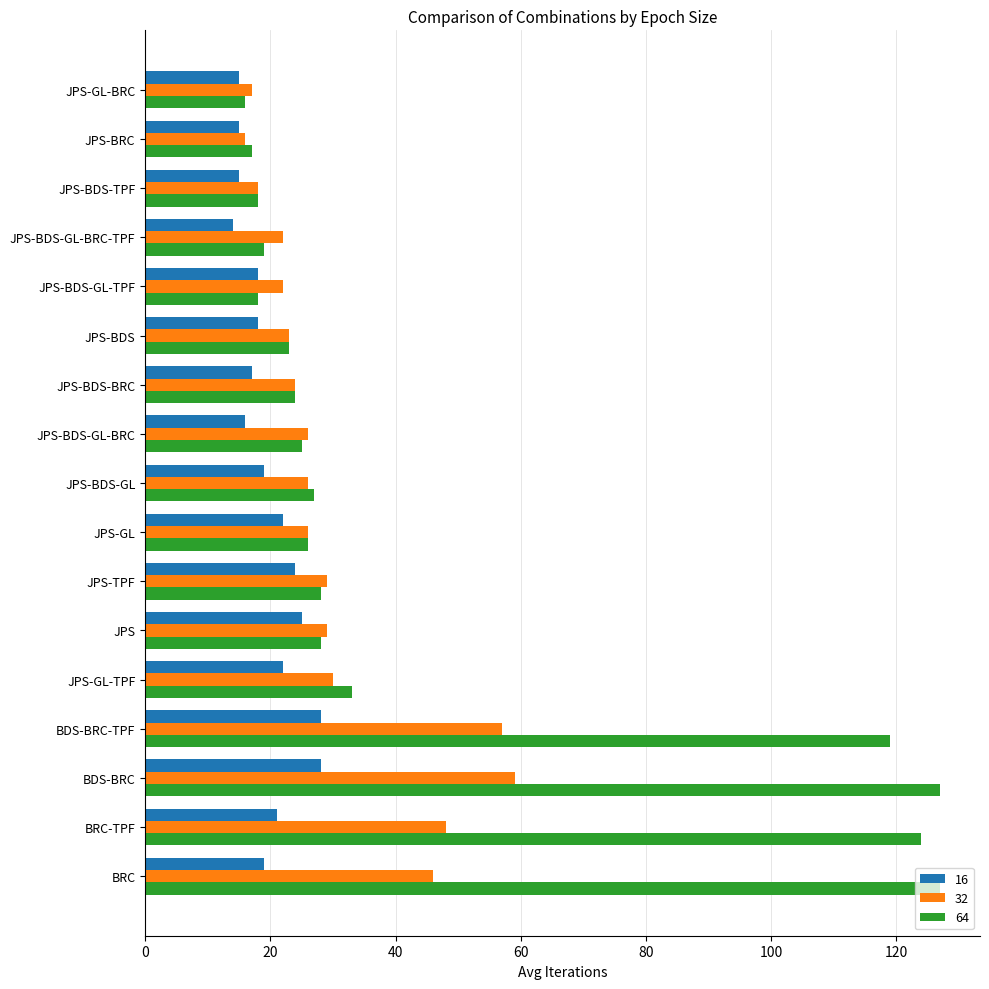

What is the difference between the second highest and second lowest values in the 32 series?

40